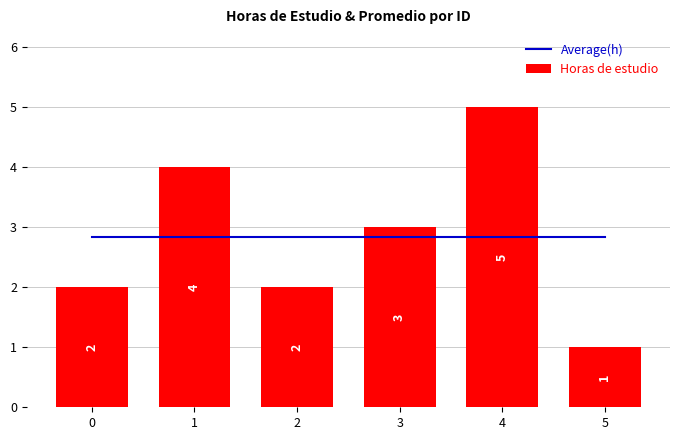

Are the bars grouped side by side (vs. stacked)?

Yes